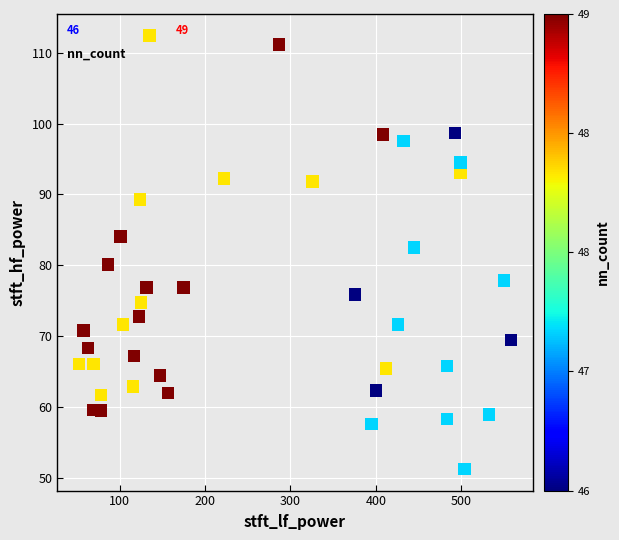

What is the range of X values (max minus min)?

506.4